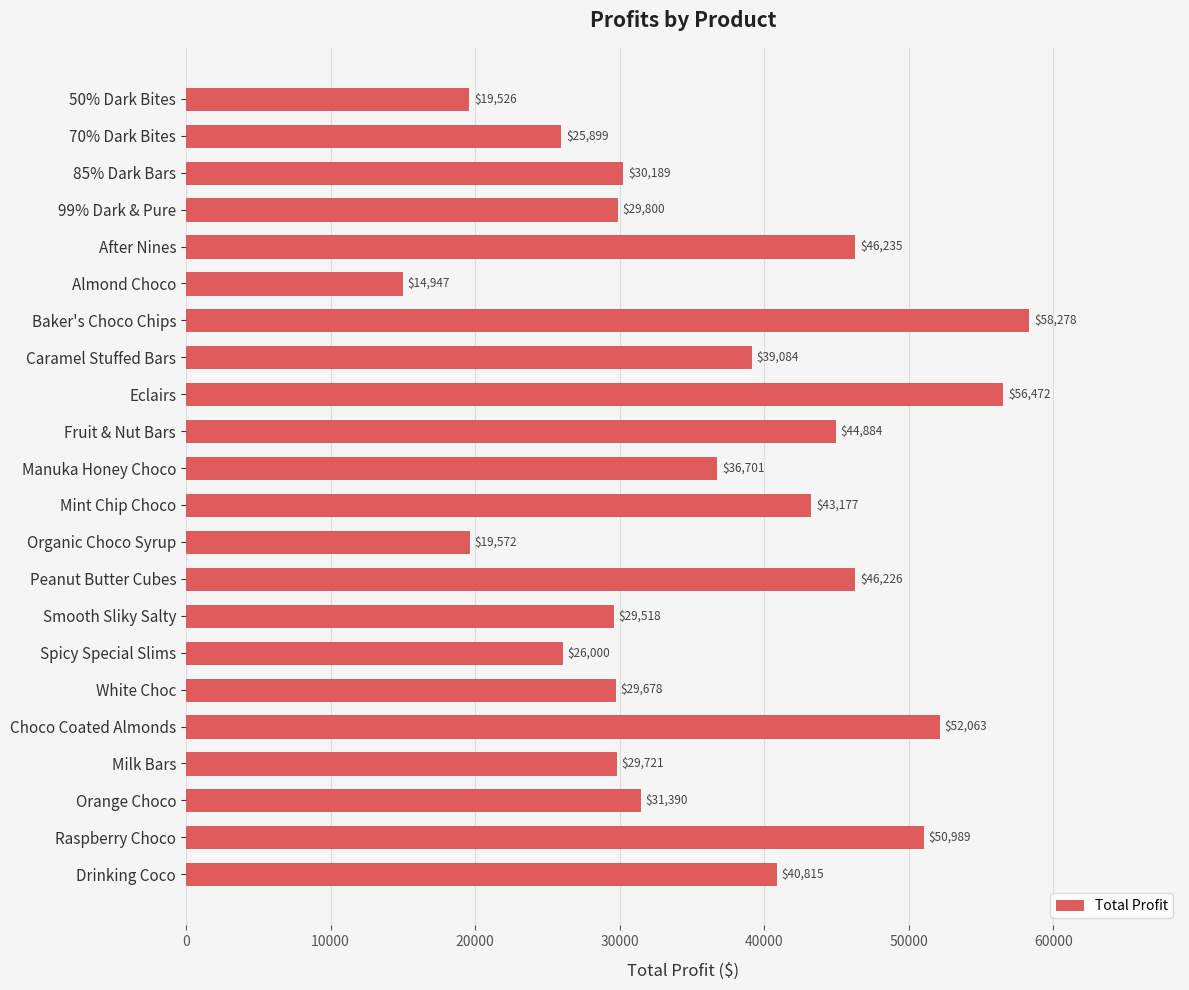

What is the sum of all values?

801165.3